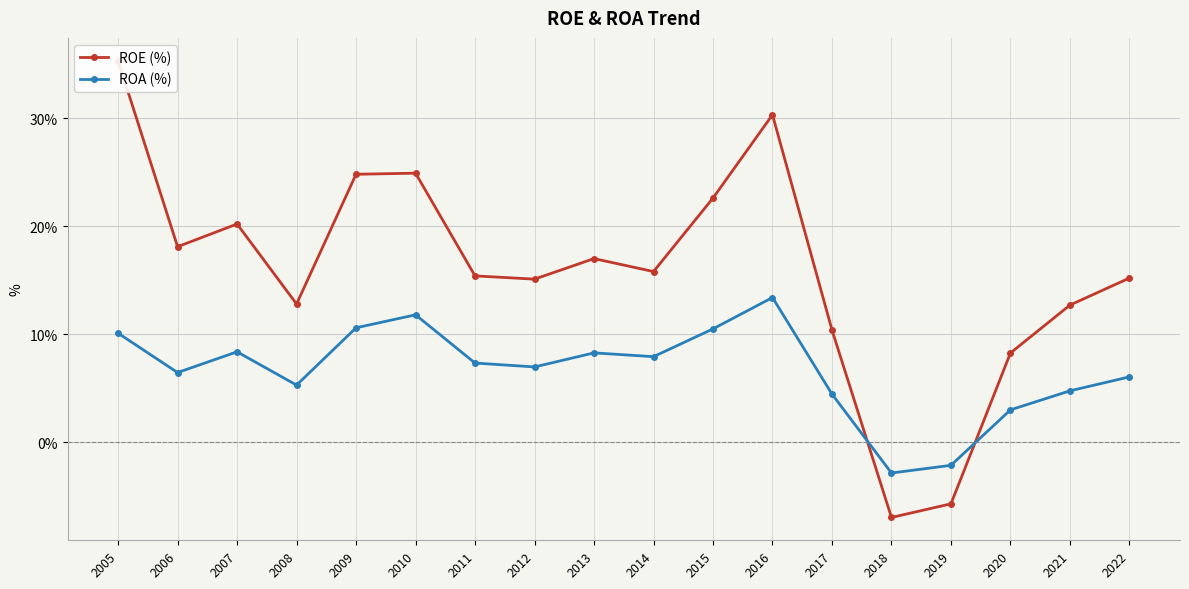

Which label corresponds to the largest value in the chart?

2005